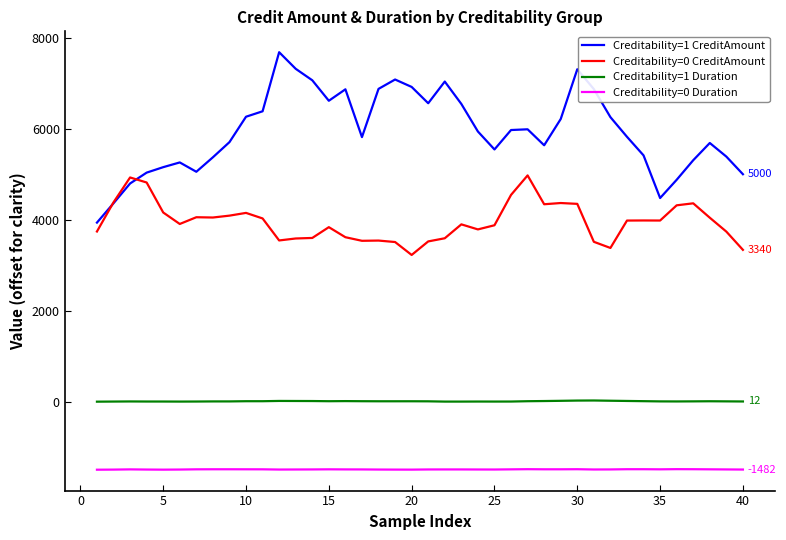

What is the sum of all Creditability=0 Duration values?

-59161.8